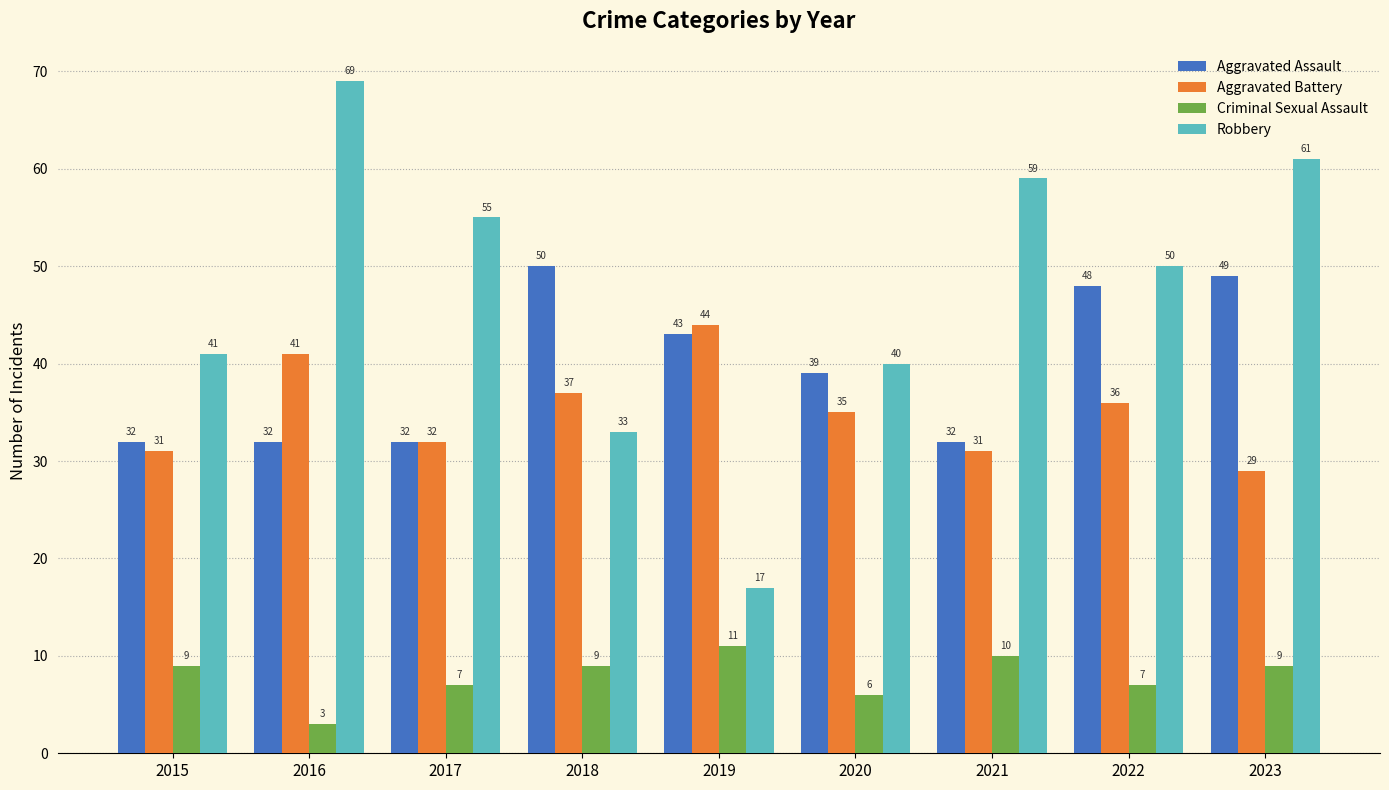

What are all the series names shown in the legend?

Aggravated Assault, Aggravated Battery, Criminal Sexual Assault, Robbery